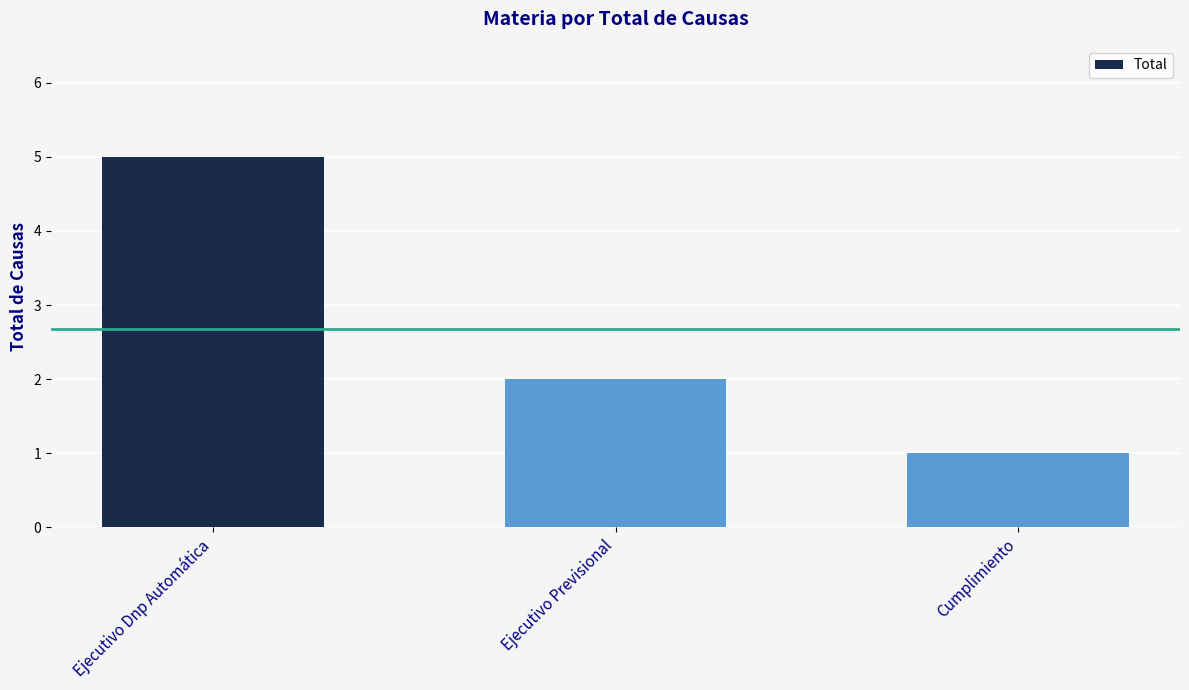

What is the difference between the maximum and minimum values?

4